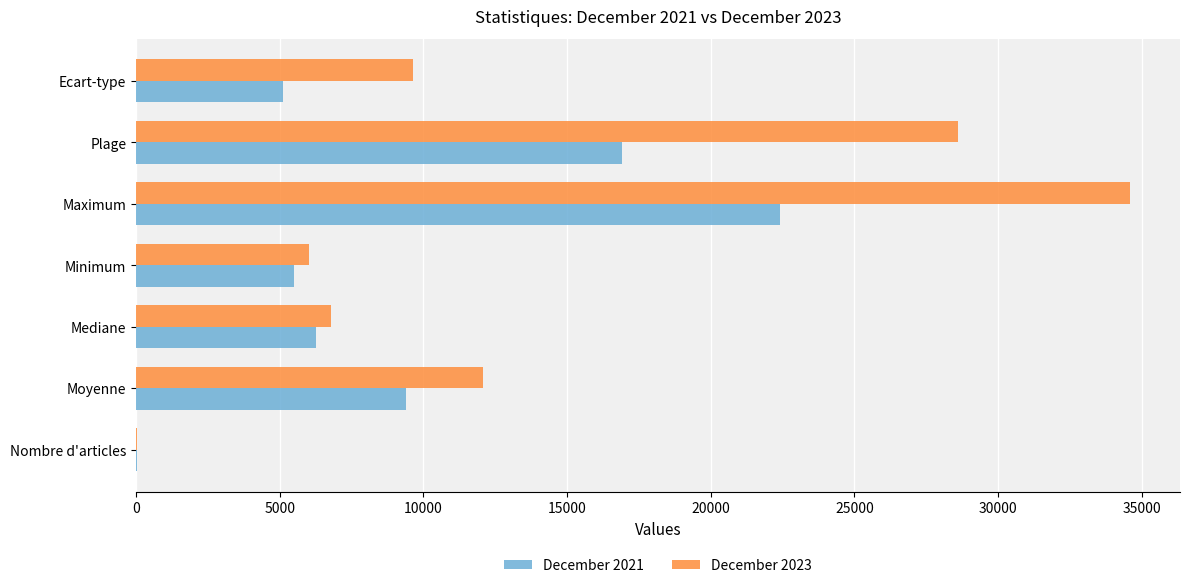

What is the sum of all December 2023 values?

97752.1